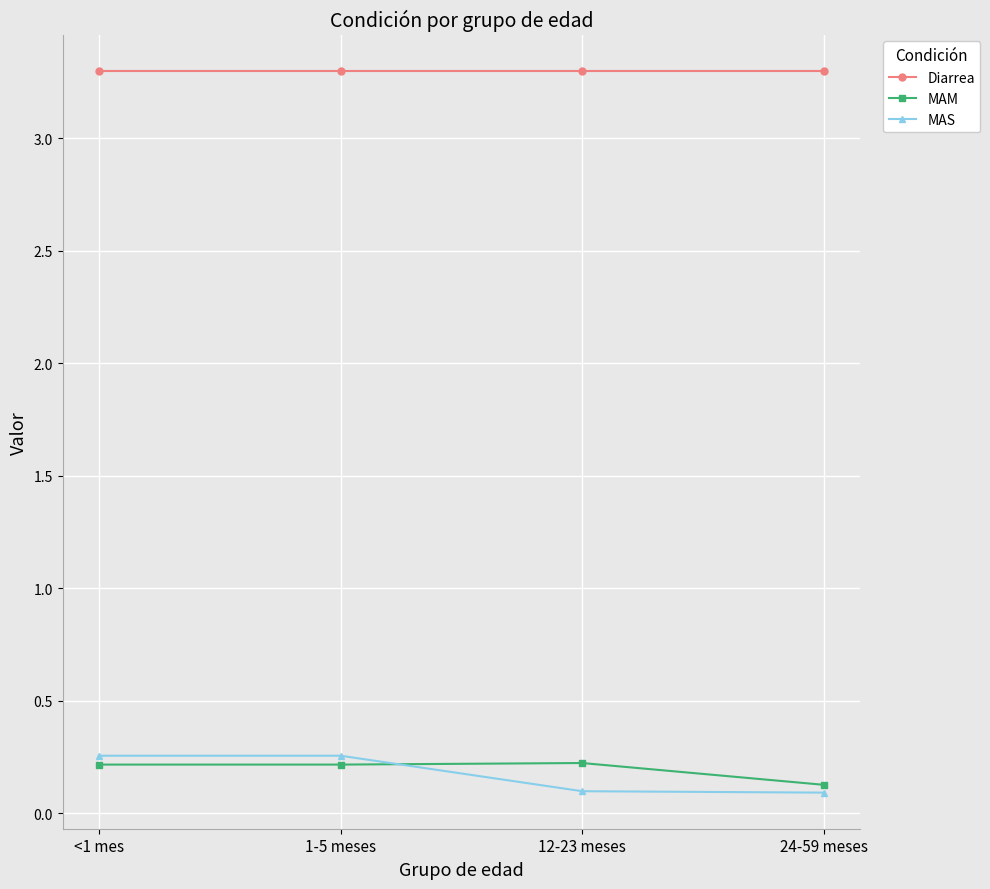

True or false: MAM has a value of 0.2 at 12-23 meses.

True